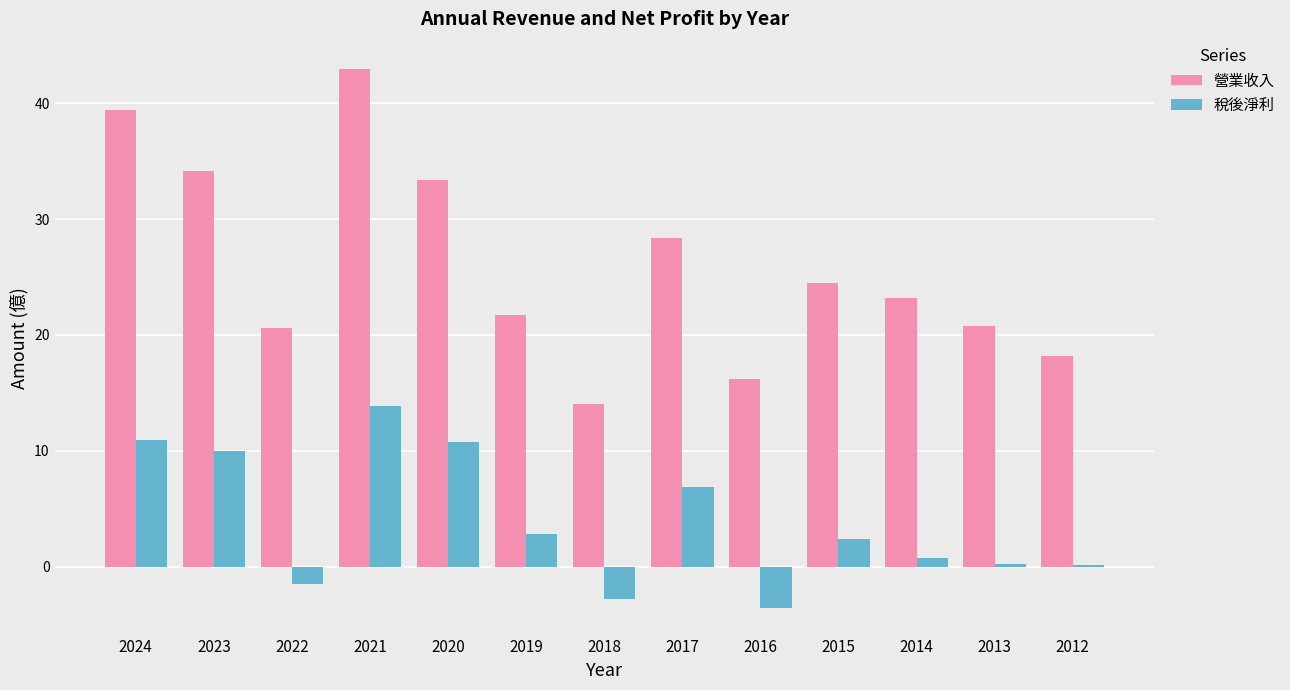

Read the 營業收入 value at 2023.

34.2